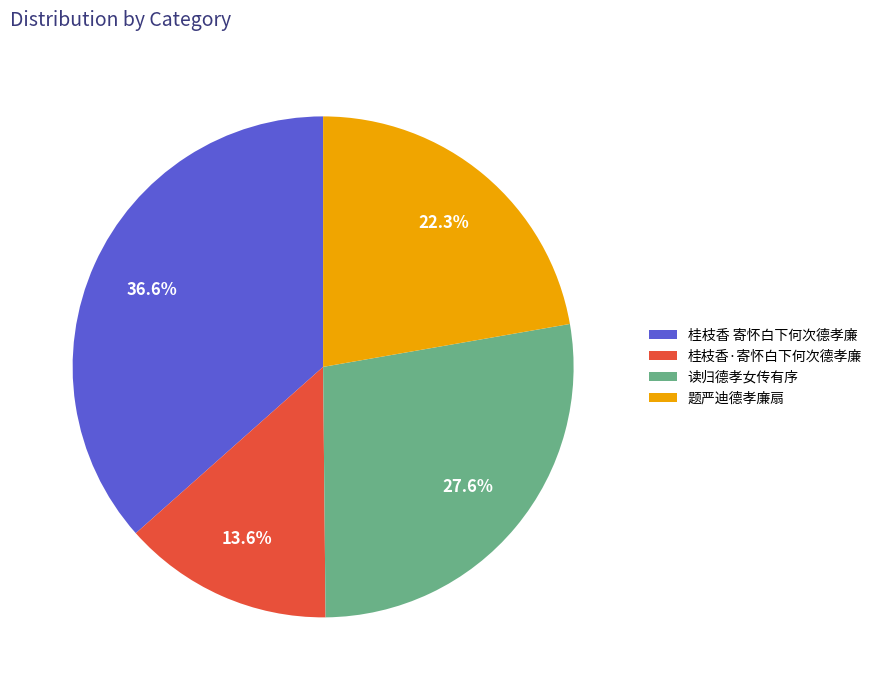

Does any single category account for the majority?

No